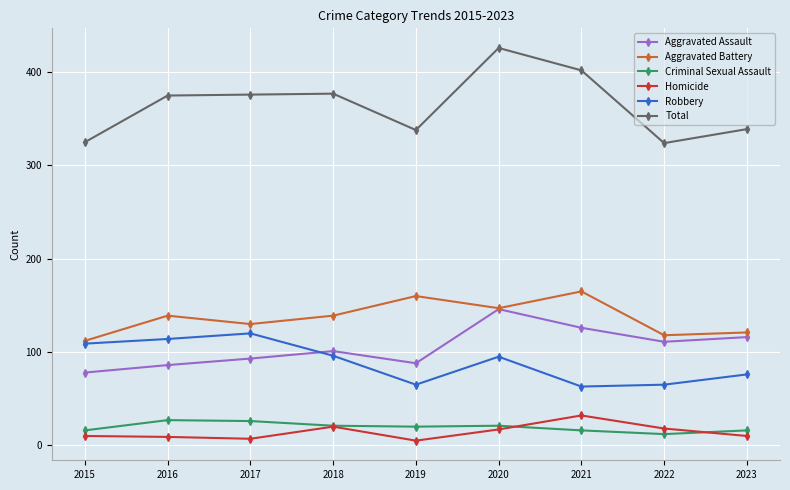

What is the total value across all series at 2020?

852